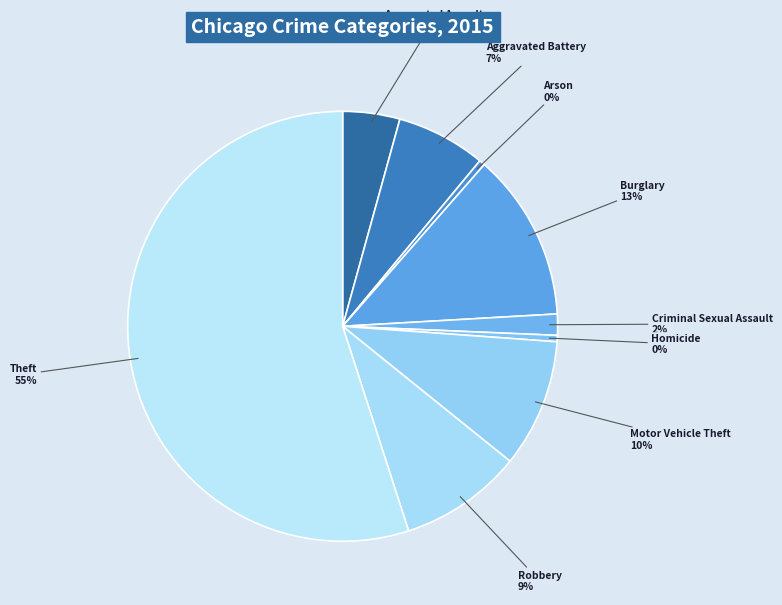

Is there a majority slice in this chart?

Yes